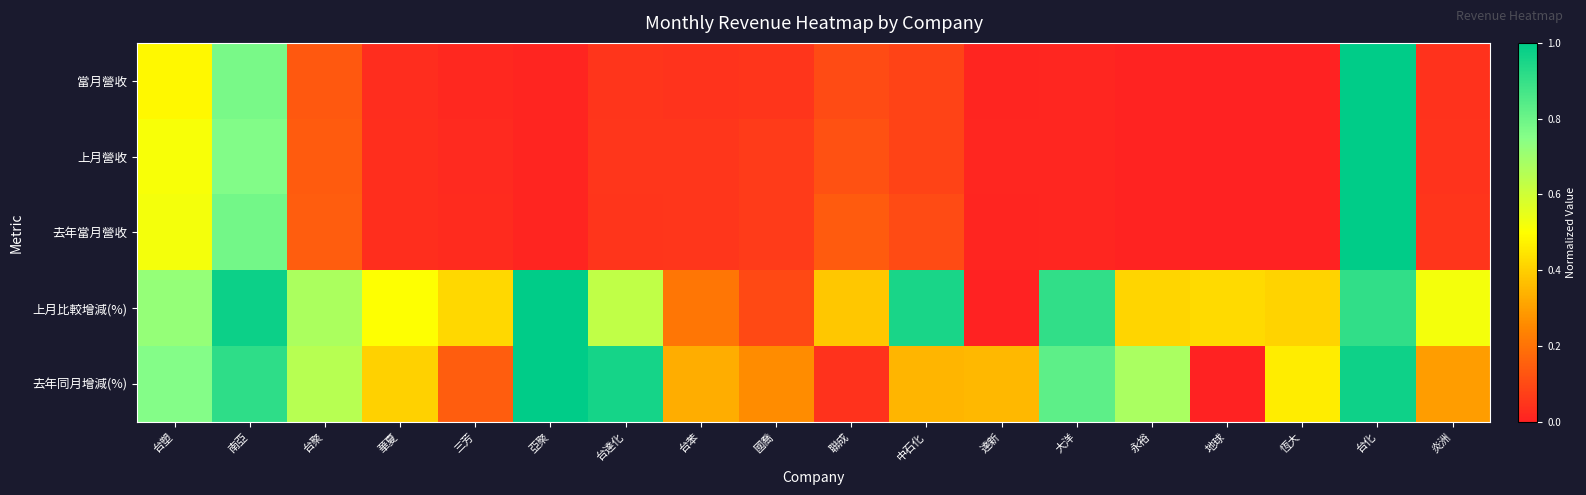

Between 南亞 and 三芳, which series saw the biggest shift?

去年當月營收